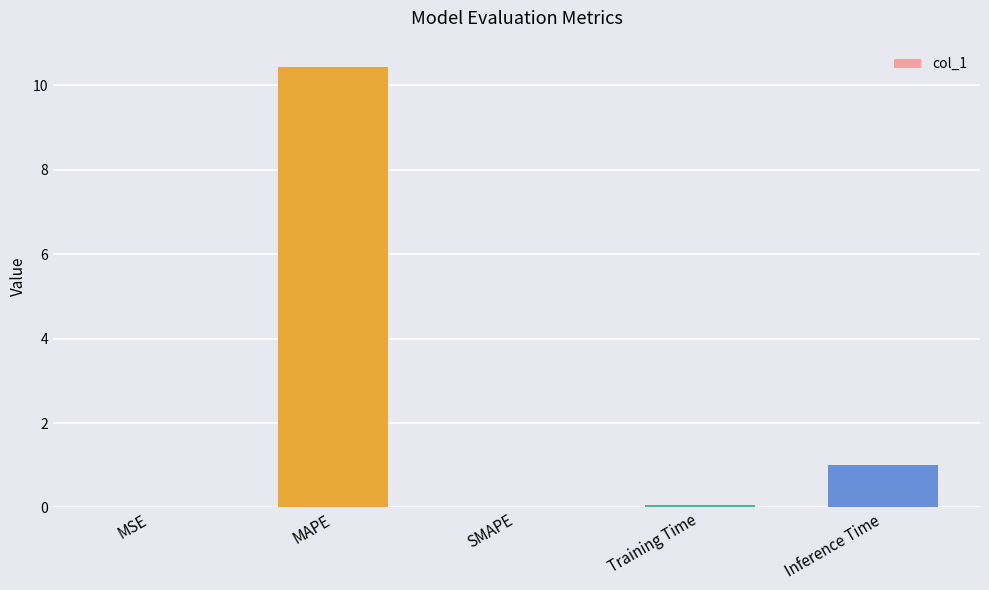

What is the change in value from SMAPE to Inference Time?

+1.0